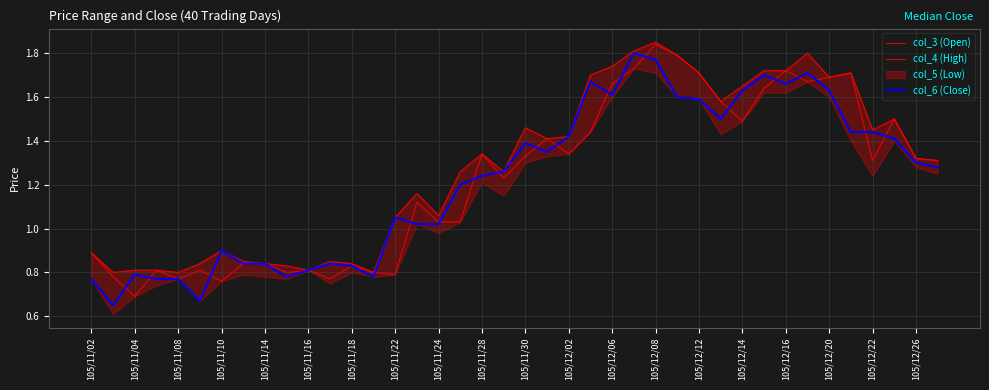

Which series has the largest total across all categories?

col_4 (High)